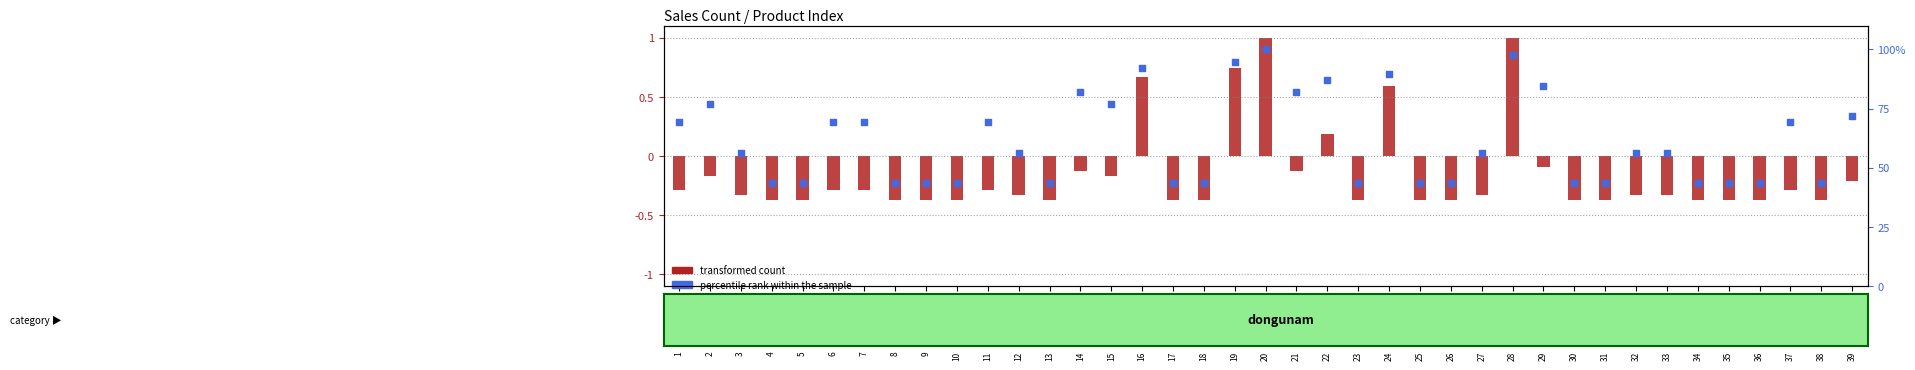

Which has a higher value, 30 or 5?

30